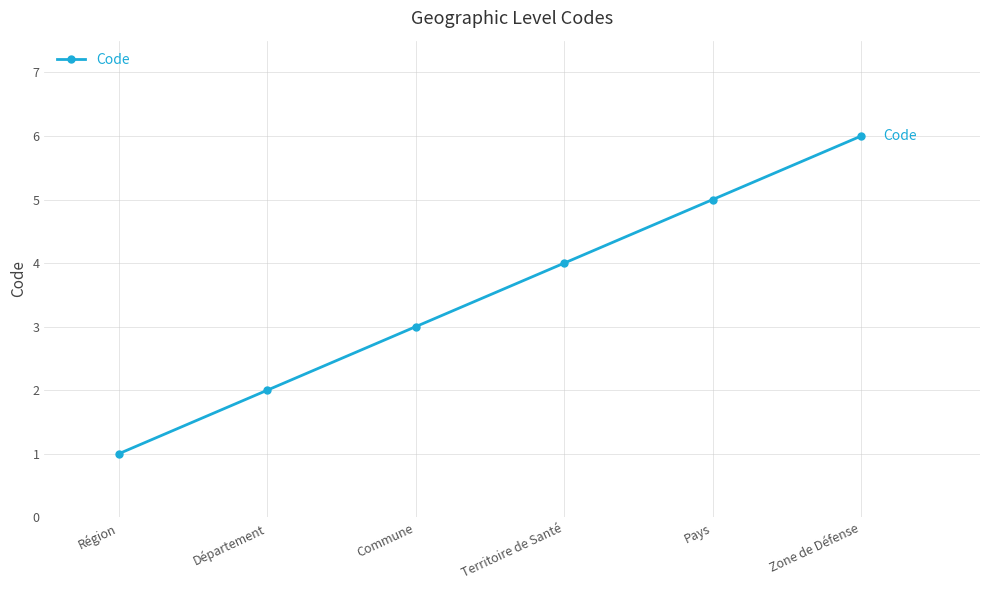

Rank the categories by value from highest to lowest.

Zone de Défense, Pays, Territoire de Santé, Commune, Département, Région